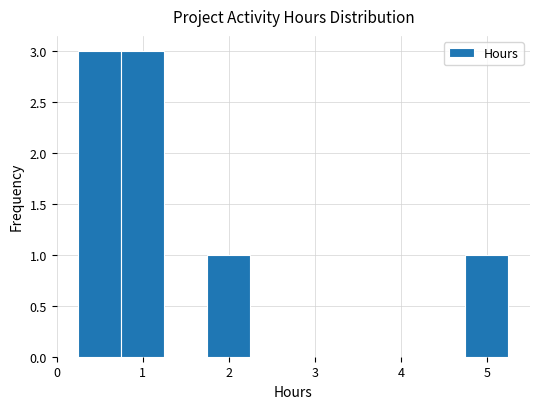

What is the height of the bar covering 1.75 to 2.25 on the x-axis? Neither the bar edges nor the heights are printed on the chart, so give them approximately, as read against the axes.

1